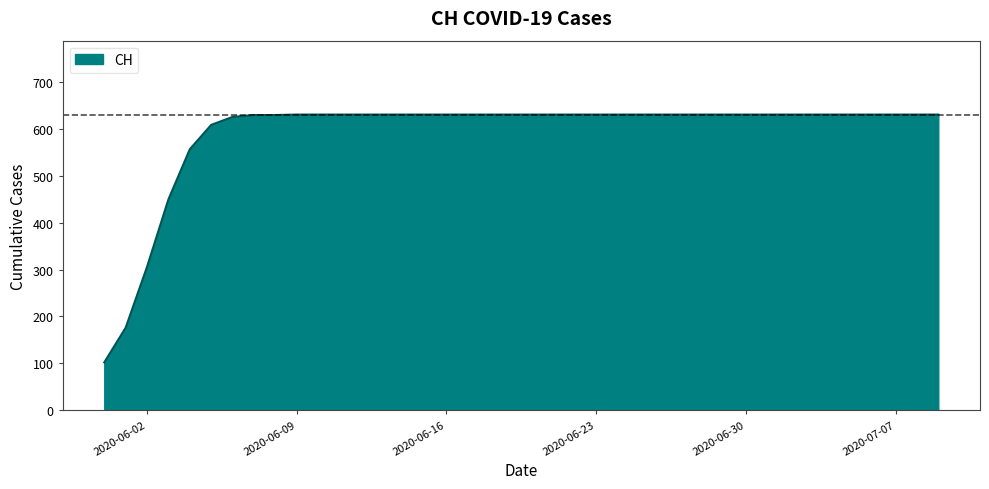

What is the greatest value displayed?

631